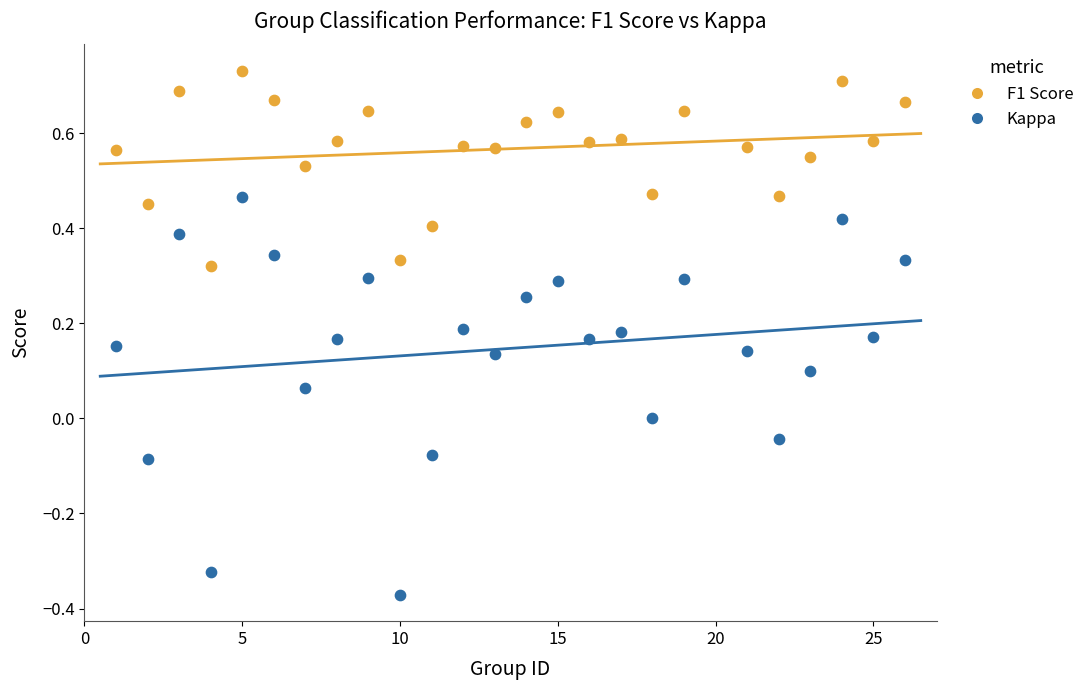

Which series reaches the minimum Y coordinate?

Kappa